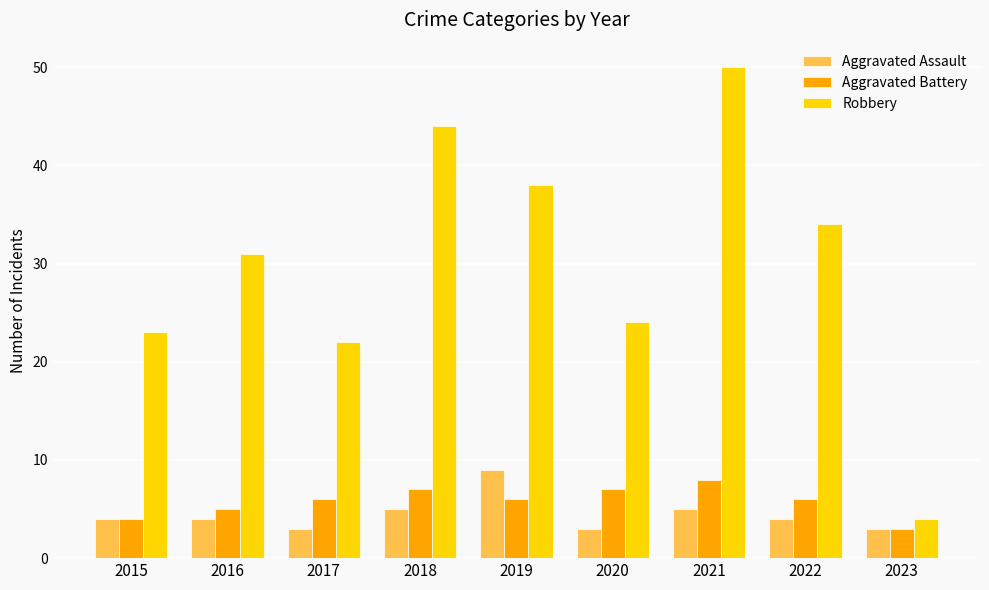

The Aggravated Assault series shows 3 at 2017. True or false?

True